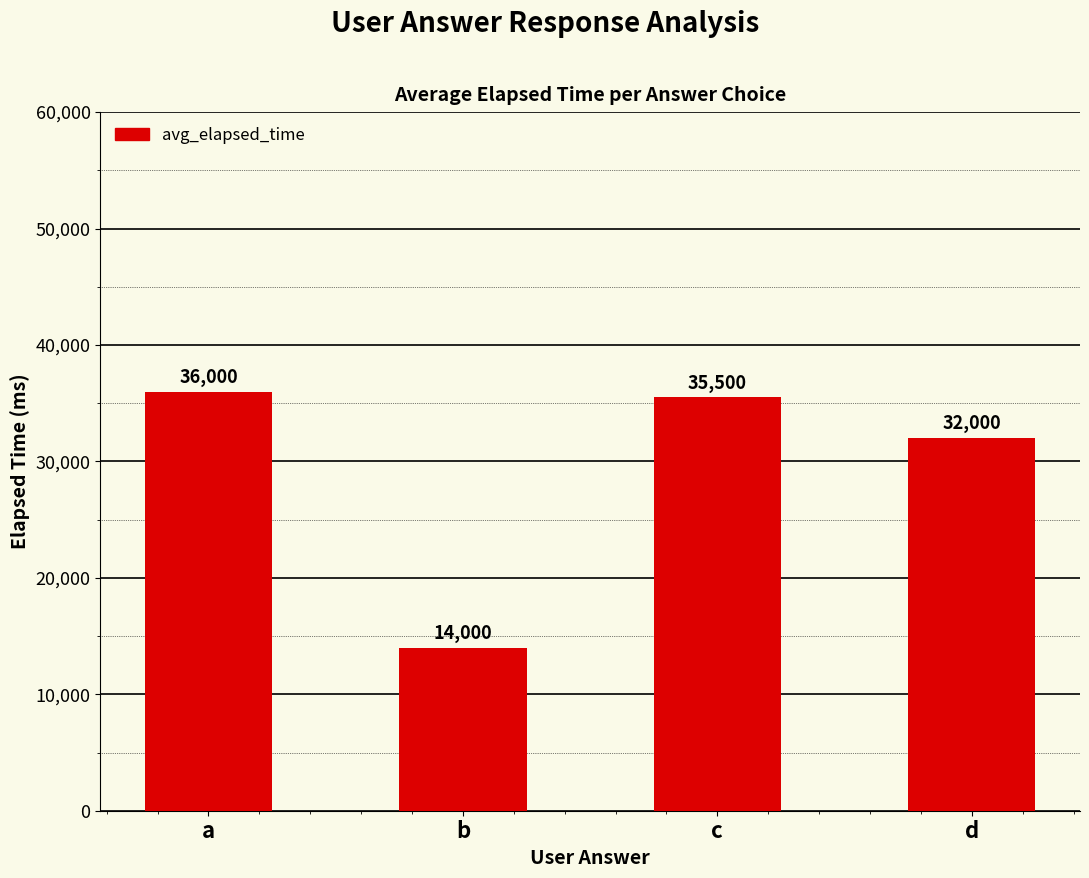

True or false: the data shows 32000 at d.

True